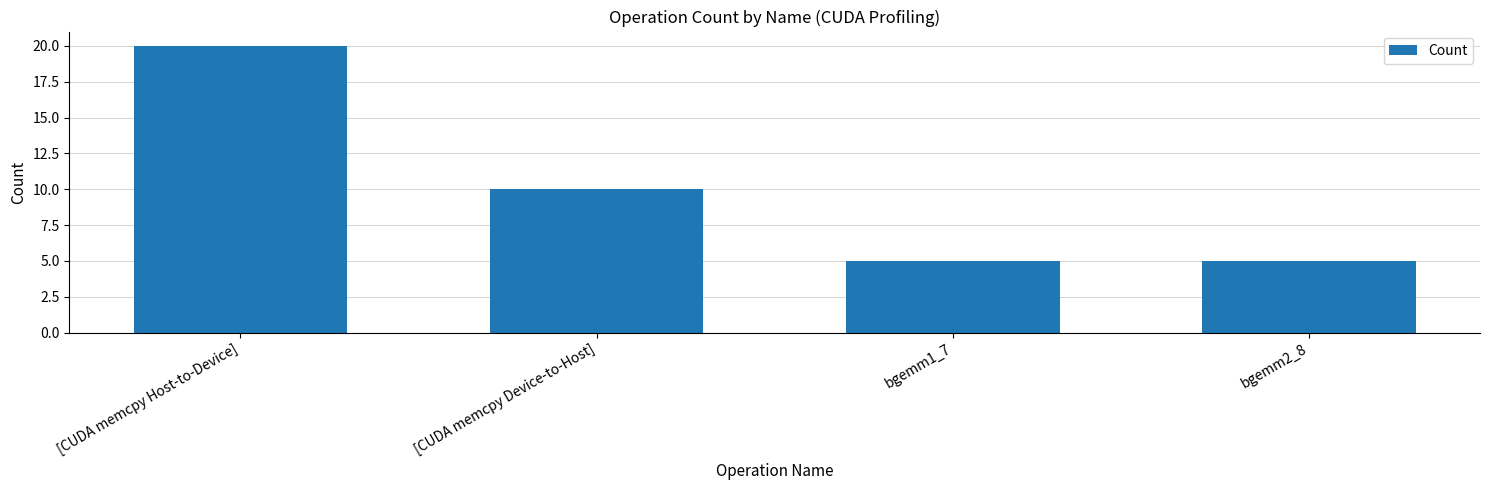

Are the bars horizontal?

No